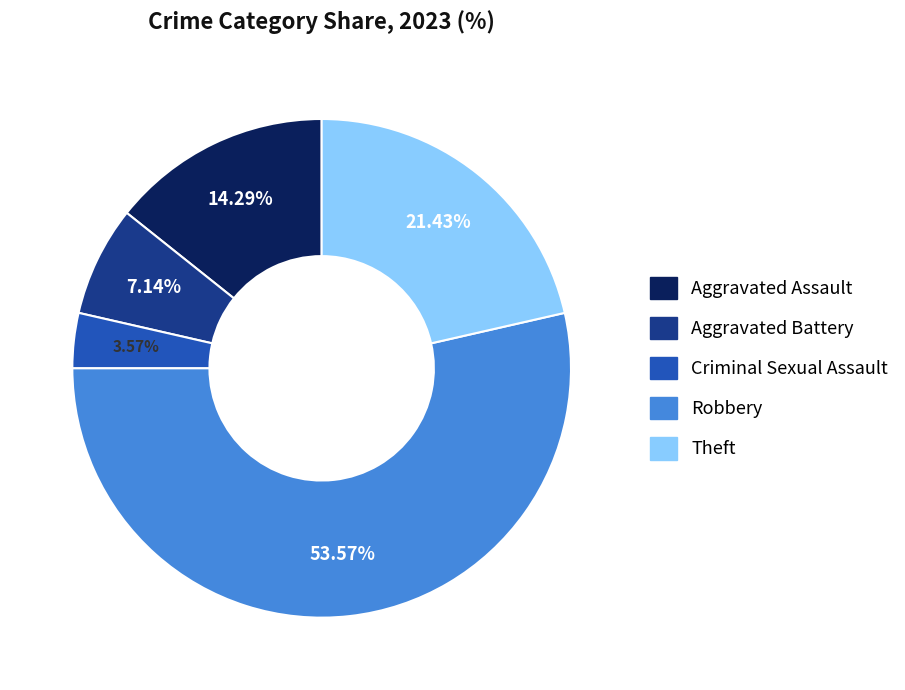

Is it true that Aggravated Battery is 21% of the pie?

False